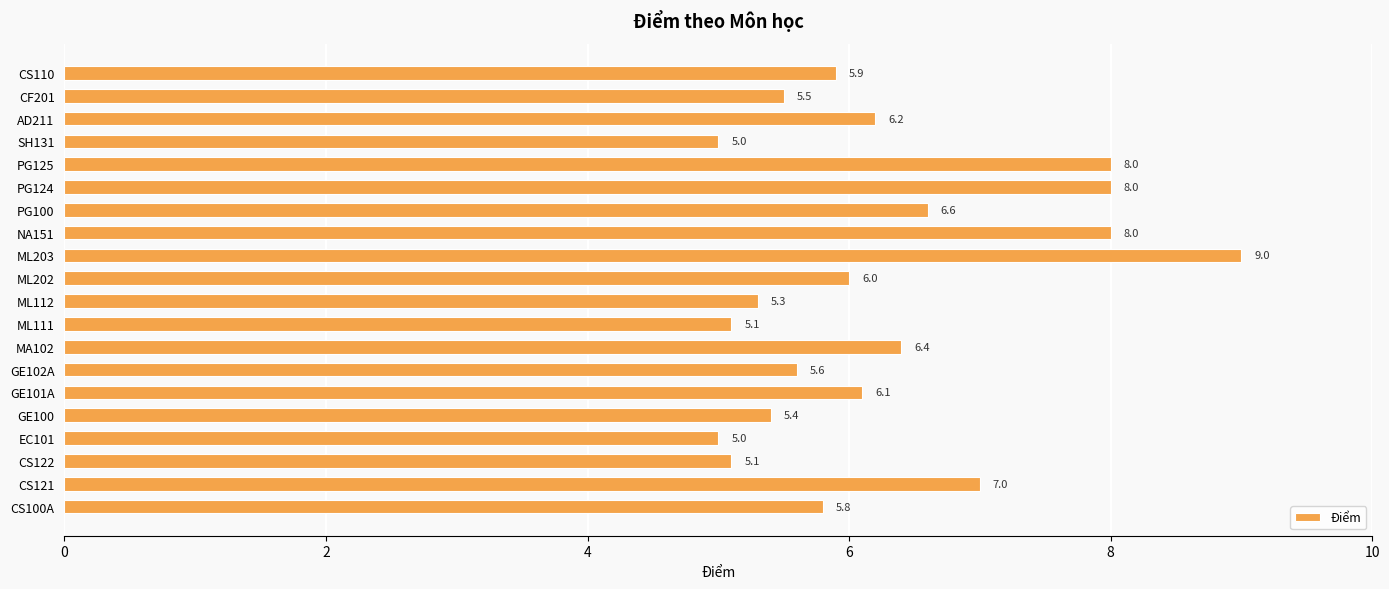

Are the bars grouped side by side (vs. stacked)?

No